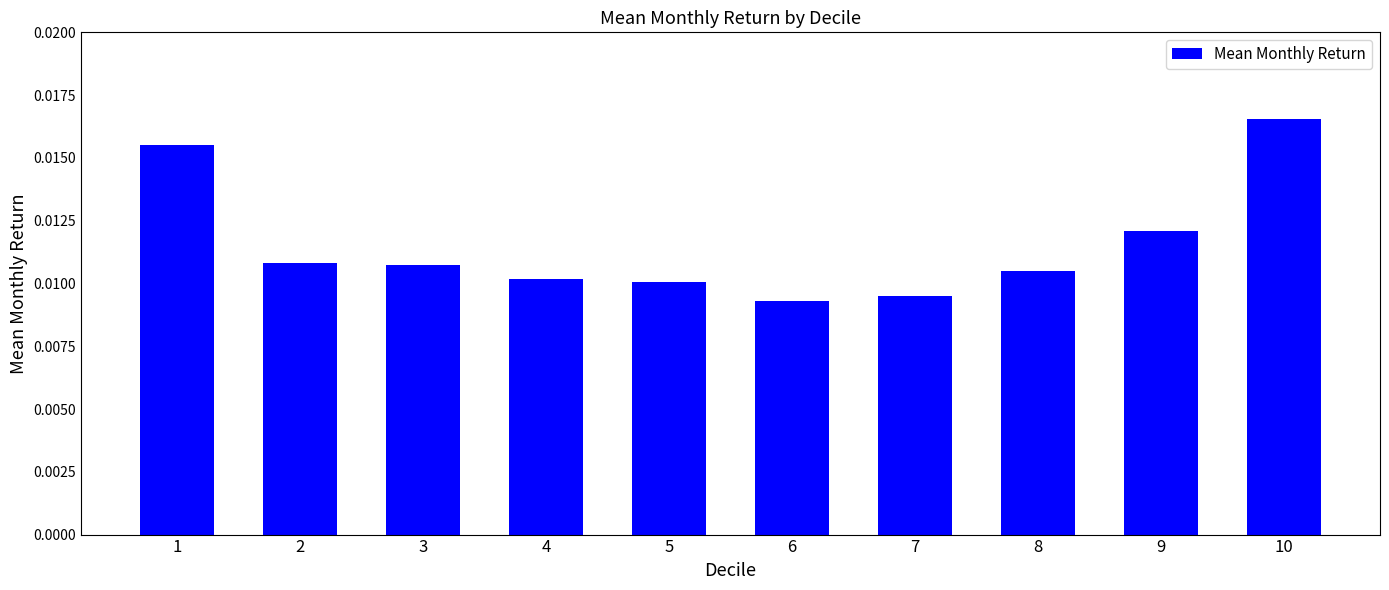

Between 9 and 10, which is larger?

10